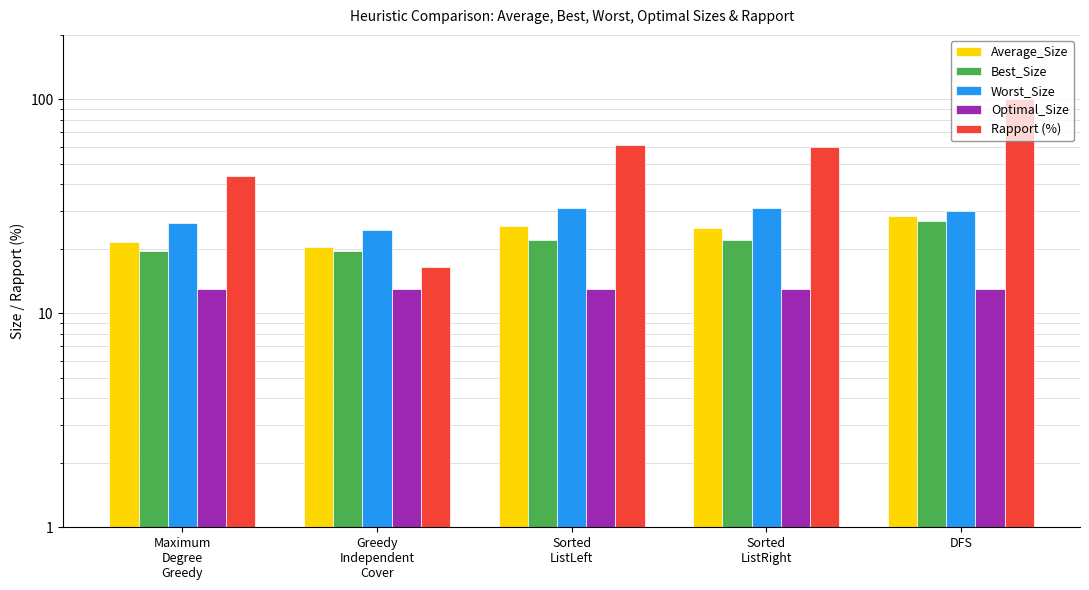

How many values in the Rapport (%) series are below 60?

2